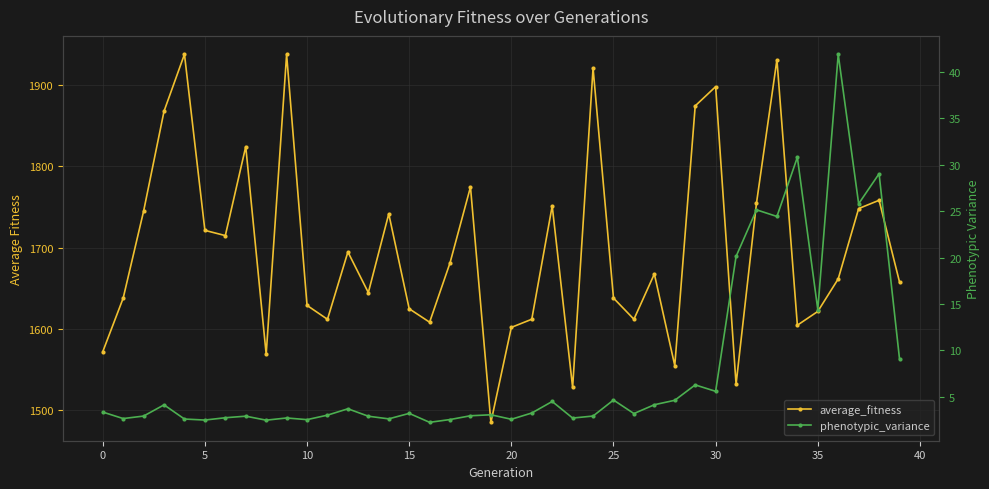

How many values in the average_fitness series exceed 1667?

20